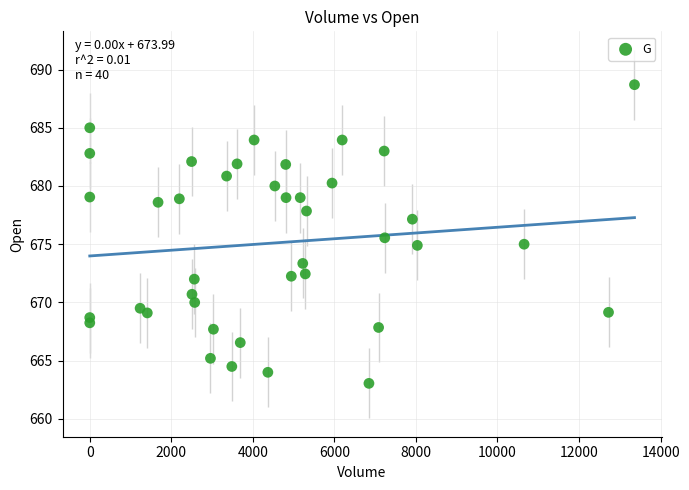

What is the range of Y values (max minus min)?

25.7